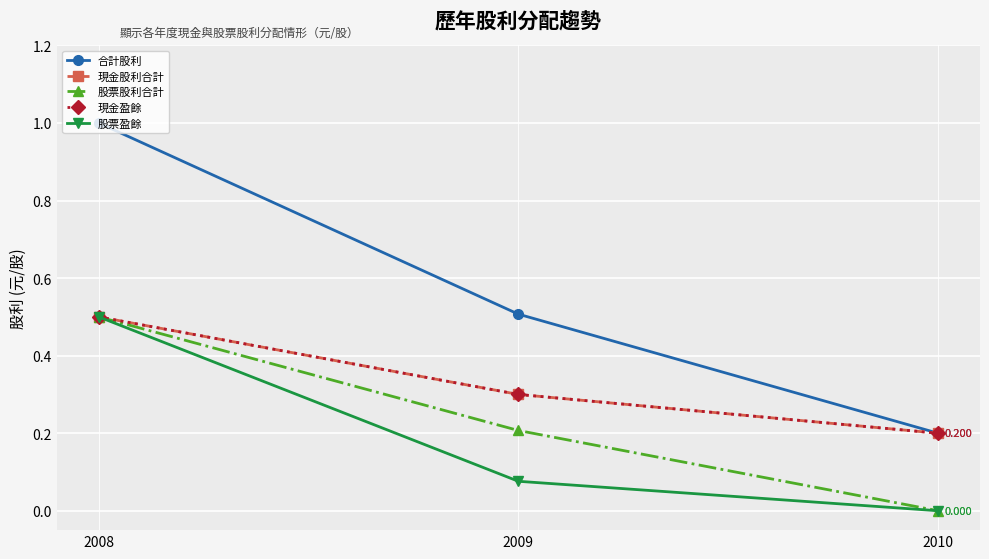

At which category is the sum across all series the highest?

2008